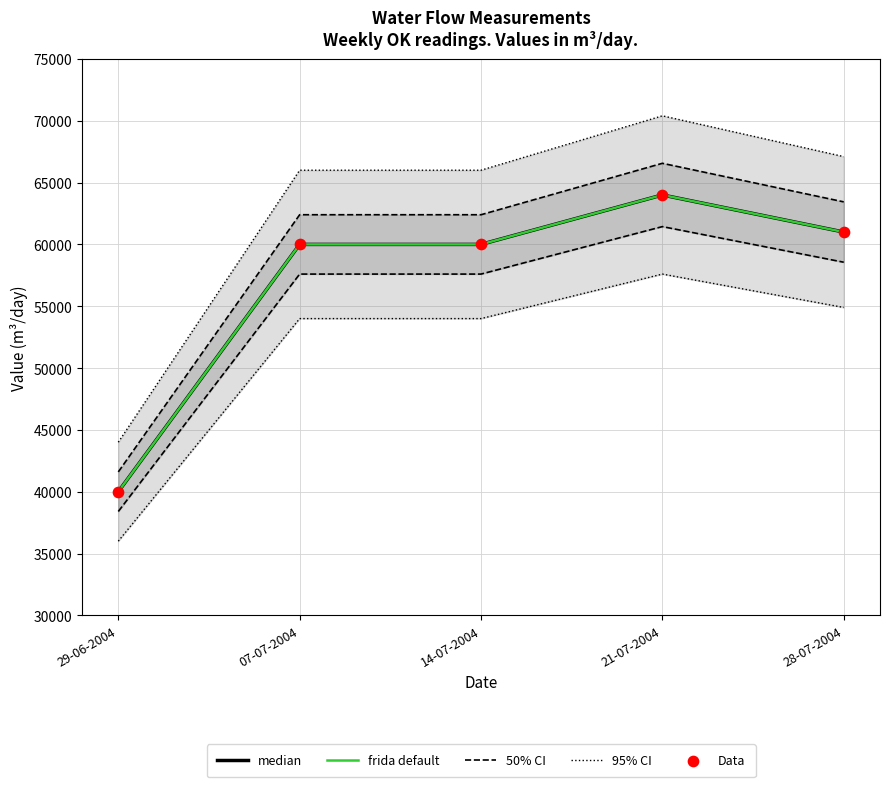

What are all the series names shown in the legend?

median, frida default, 50% CI, 95% CI, Data